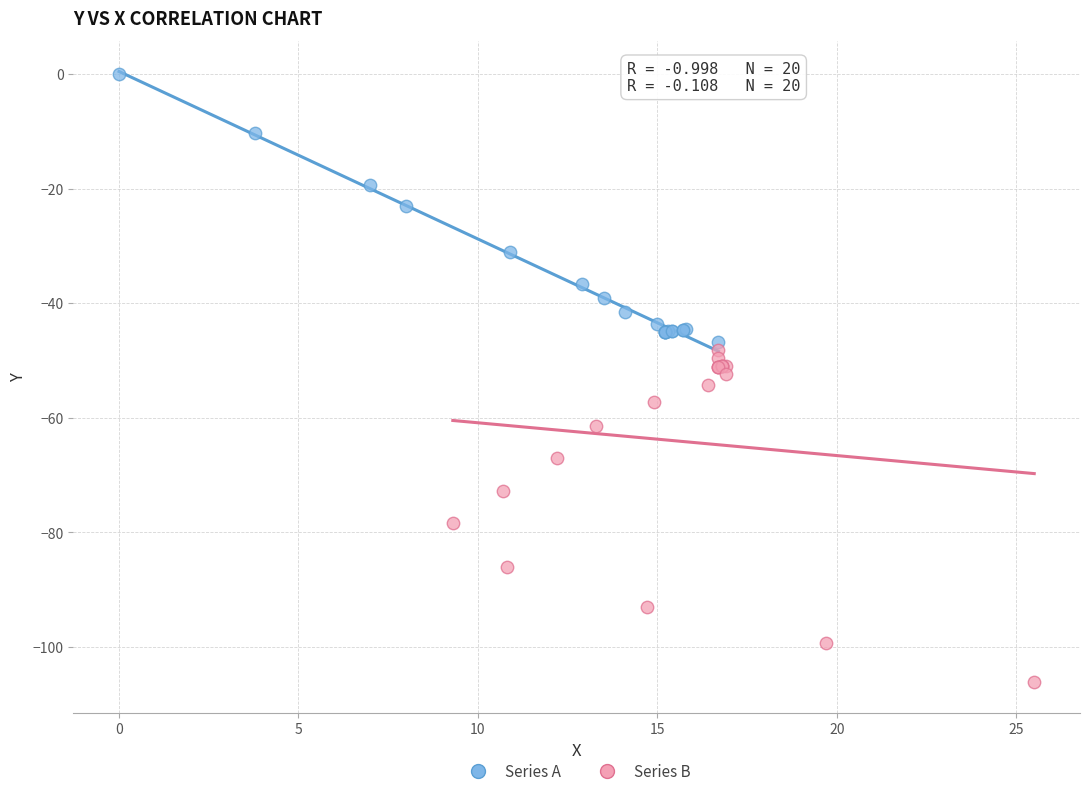

Which series has the largest Y range (max minus min)?

Series B